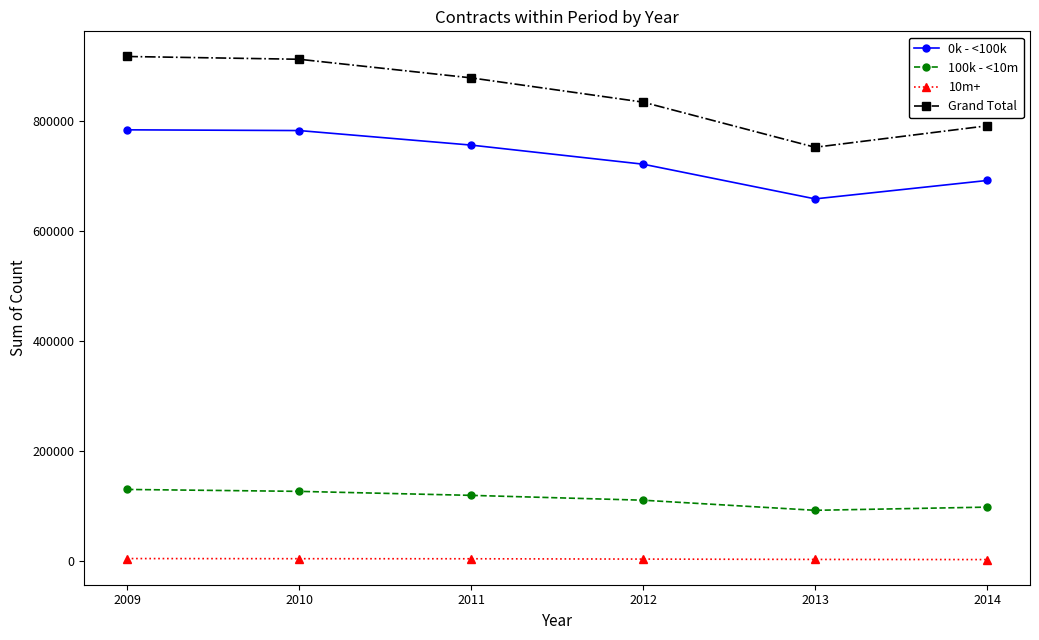

True or false: Grand Total has a value of 916939 at 2009.

True